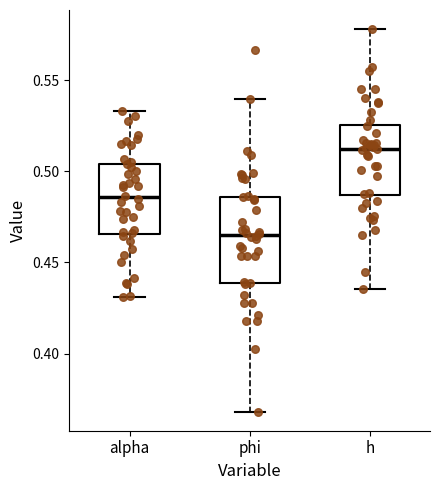

Which box has the lowest median line?

phi